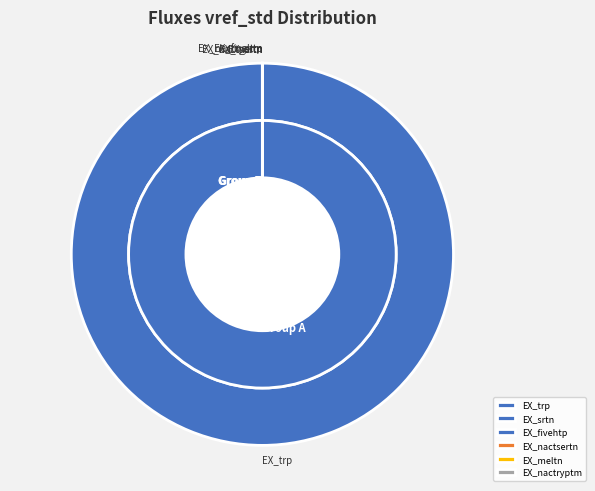

Is the sum of EX_meltn and EX_nactryptm greater than half?

No